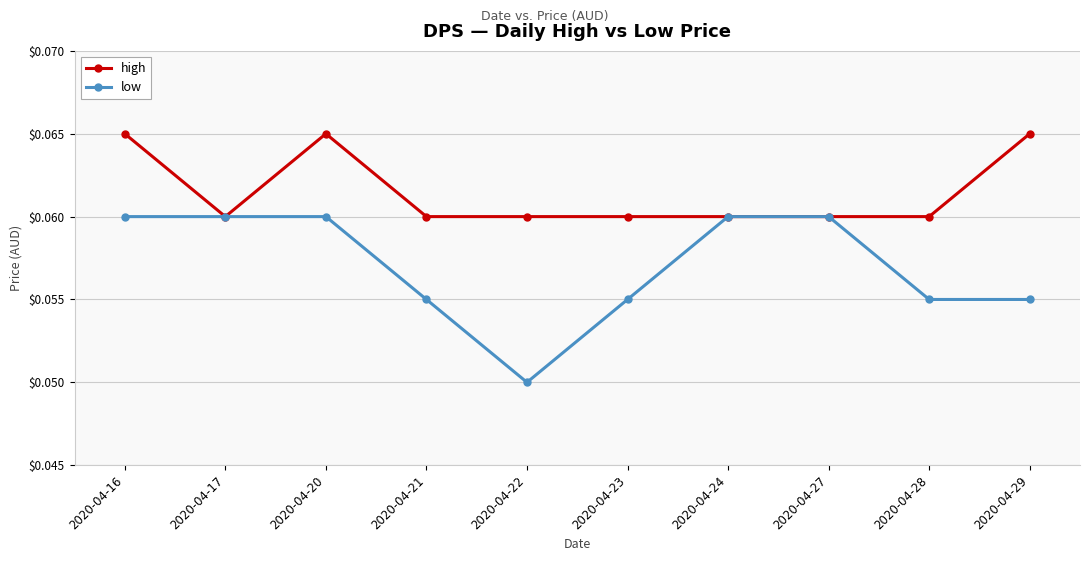

Which series has the widest spread of values?

low